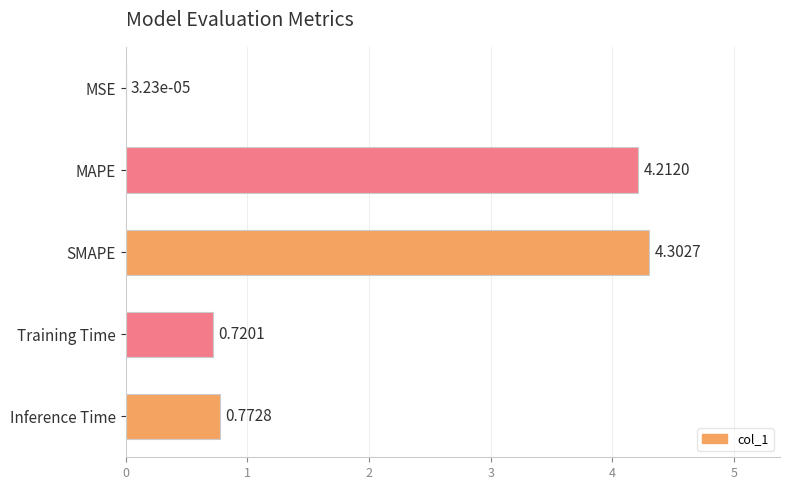

What is the sum of all values?

10.0